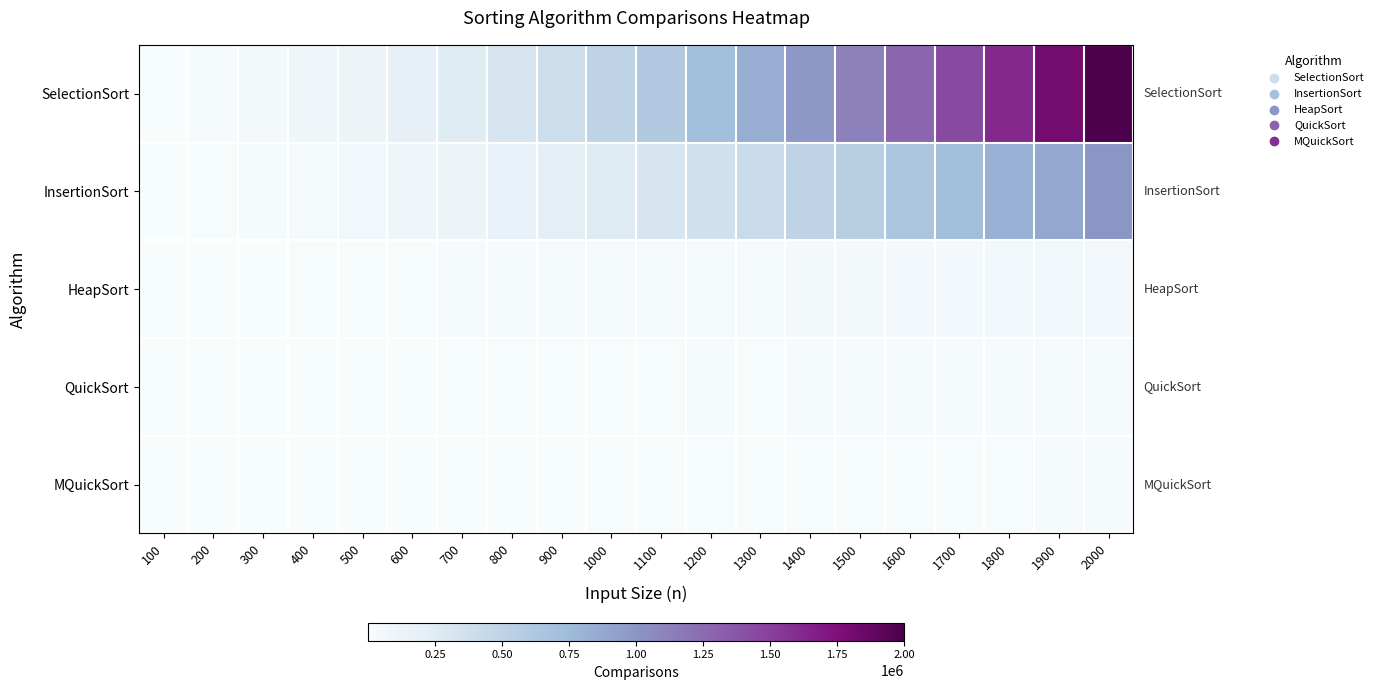

Between 400 and 700, which series saw the biggest shift?

SelectionSort